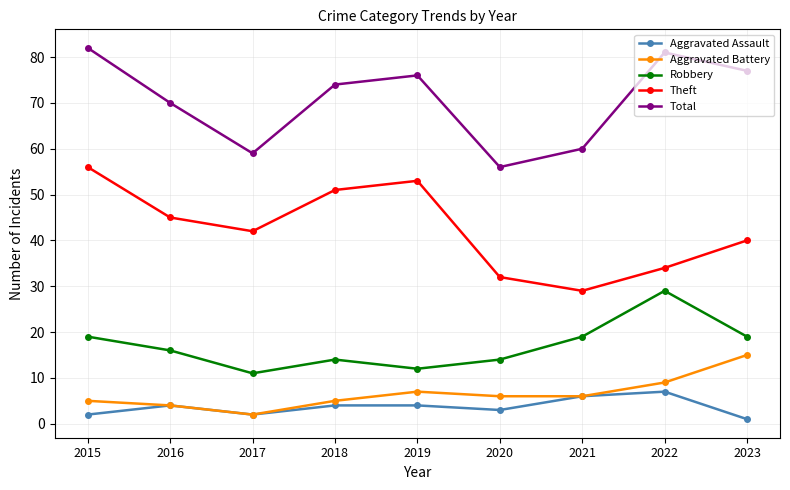

The Aggravated Battery series shows 4 at 2023. True or false?

False